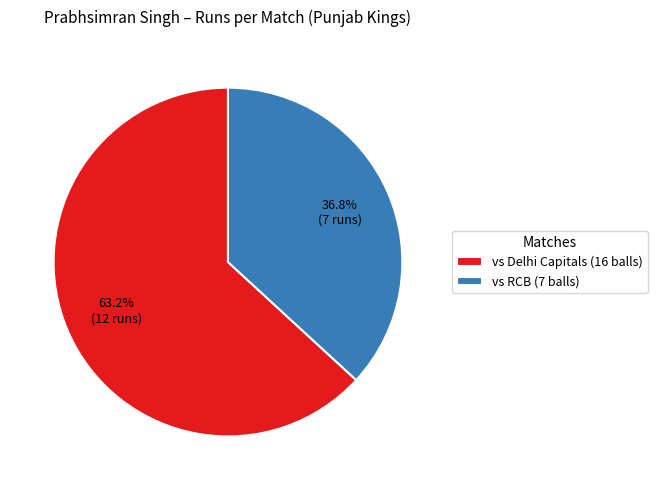

What is the ratio of the value at vs Delhi Capitals (16 balls) to the value at vs RCB (7 balls)?

1.7